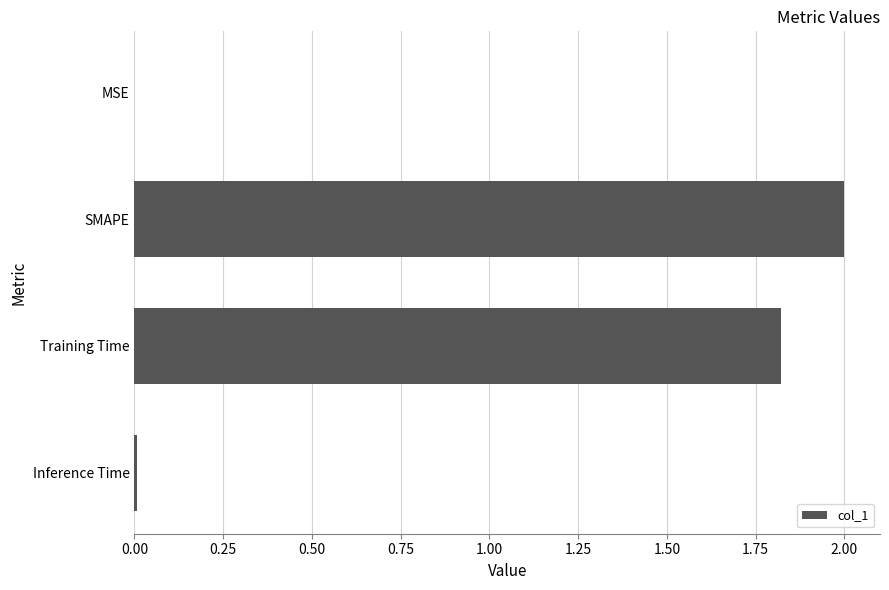

What is the sum of all values?

3.8